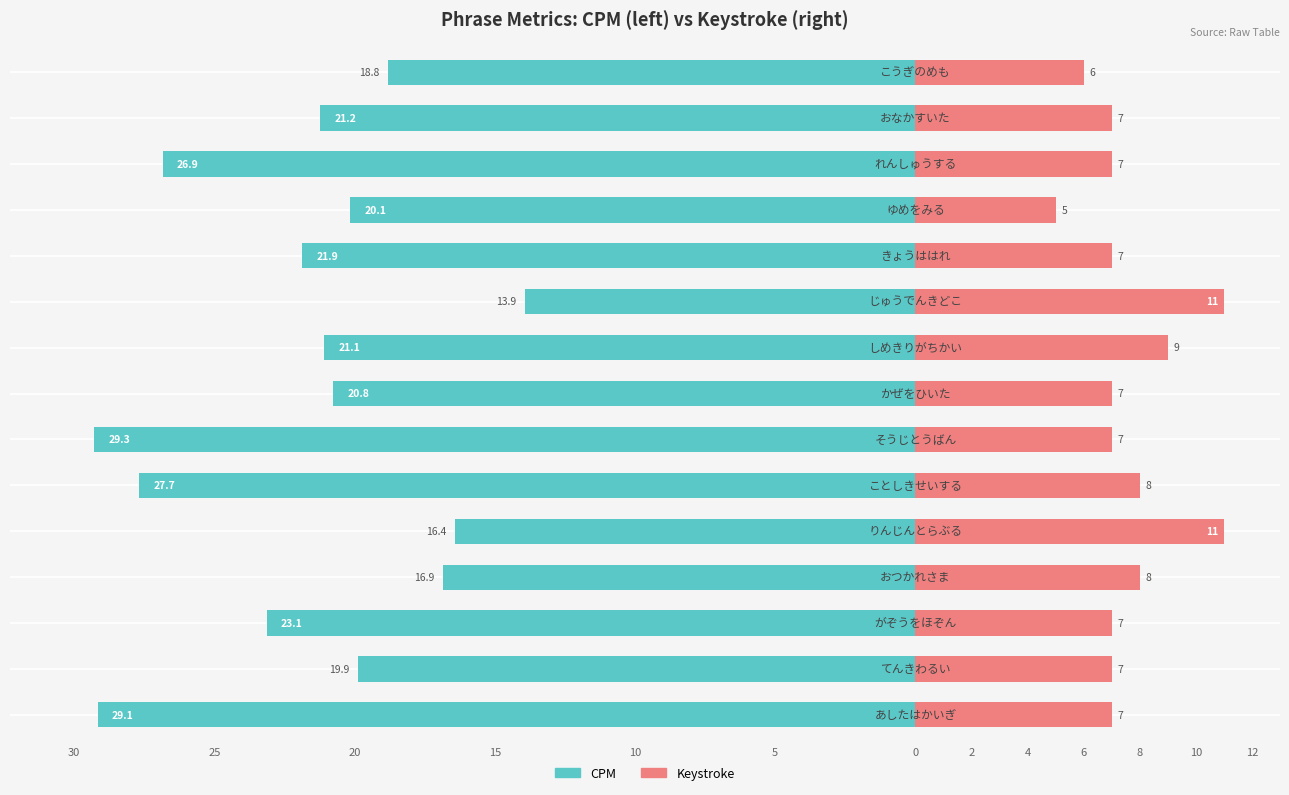

What are all the series names shown in the legend?

CPM, Keystroke